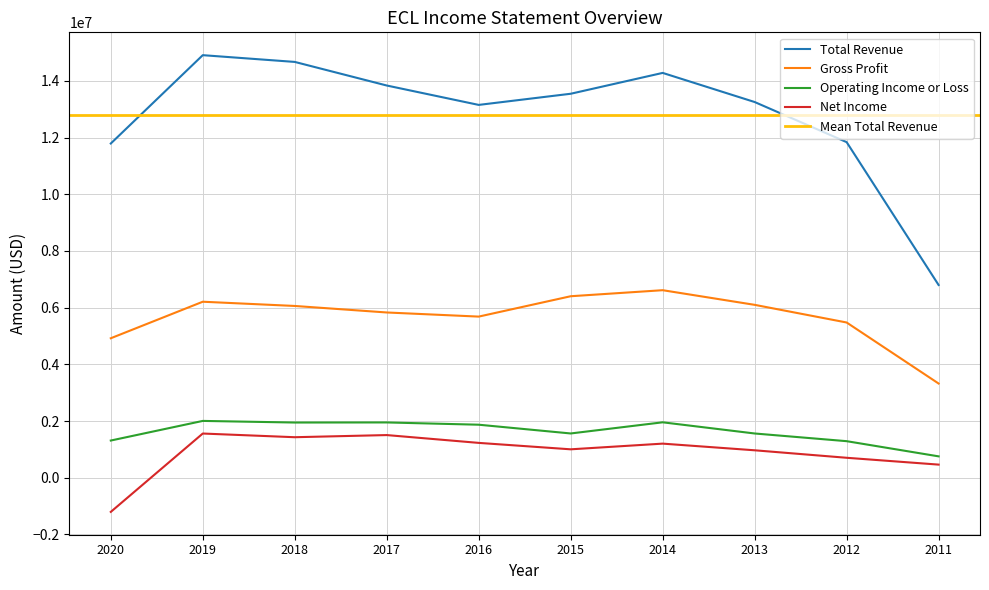

The value of Operating Income or Loss at 2012 is 783383. True or false?

False